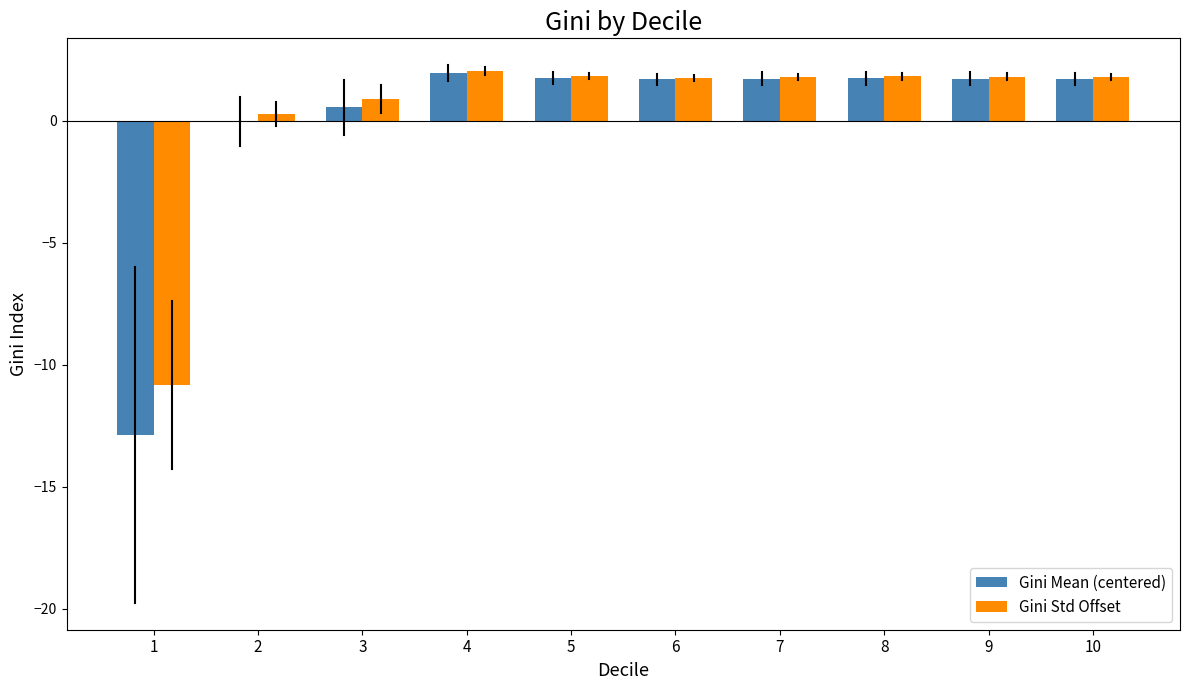

What is the total value across all series at 9?

3.6